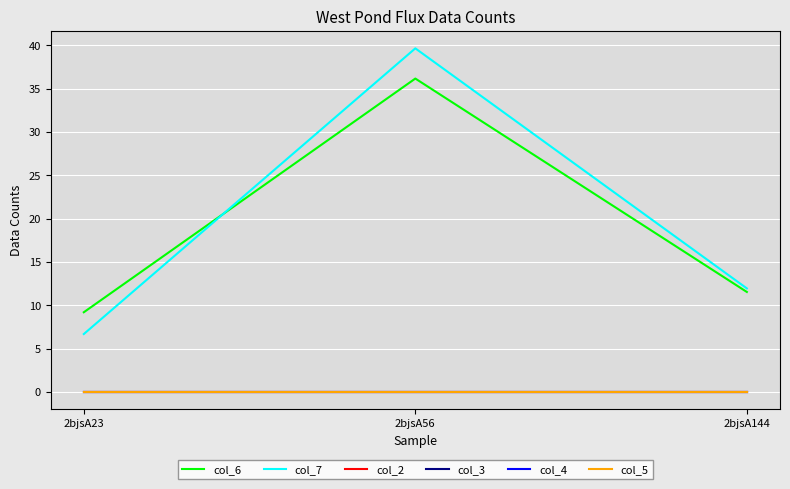

What is the spread (max minus min) of values at 2bjsA23?

9.2